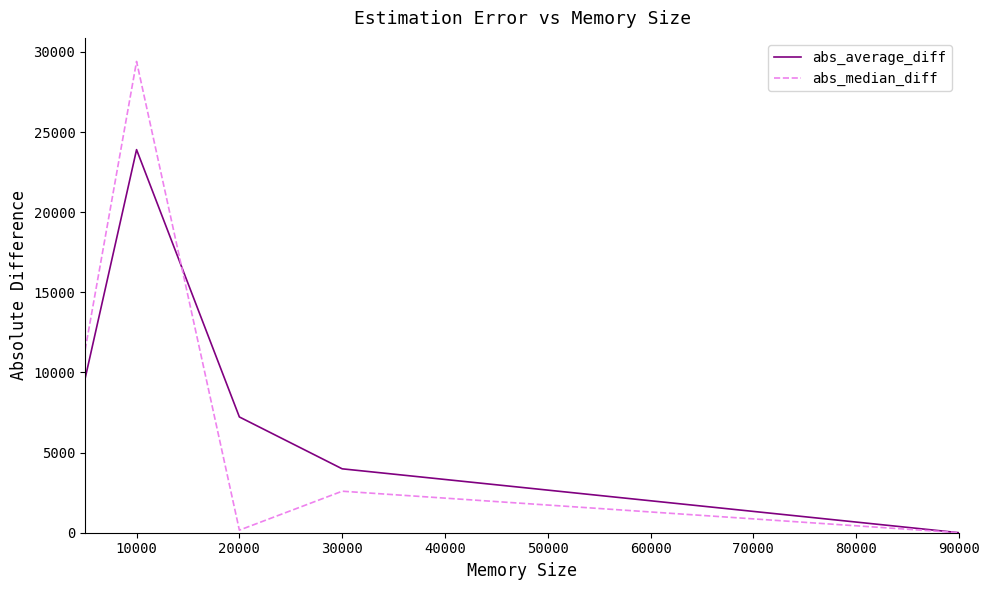

In abs_average_diff, how many points are higher than both neighbors (excluding endpoints)?

1